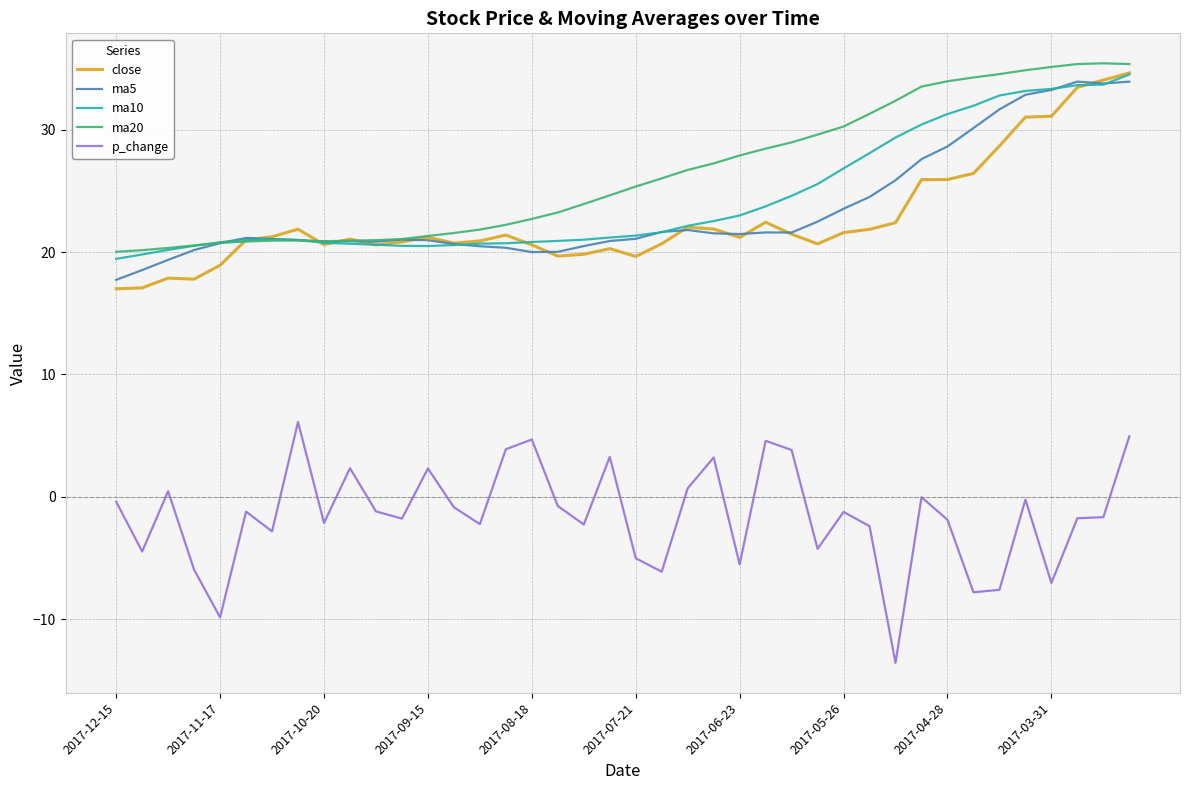

What is the sum of all ma10 values?

976.3